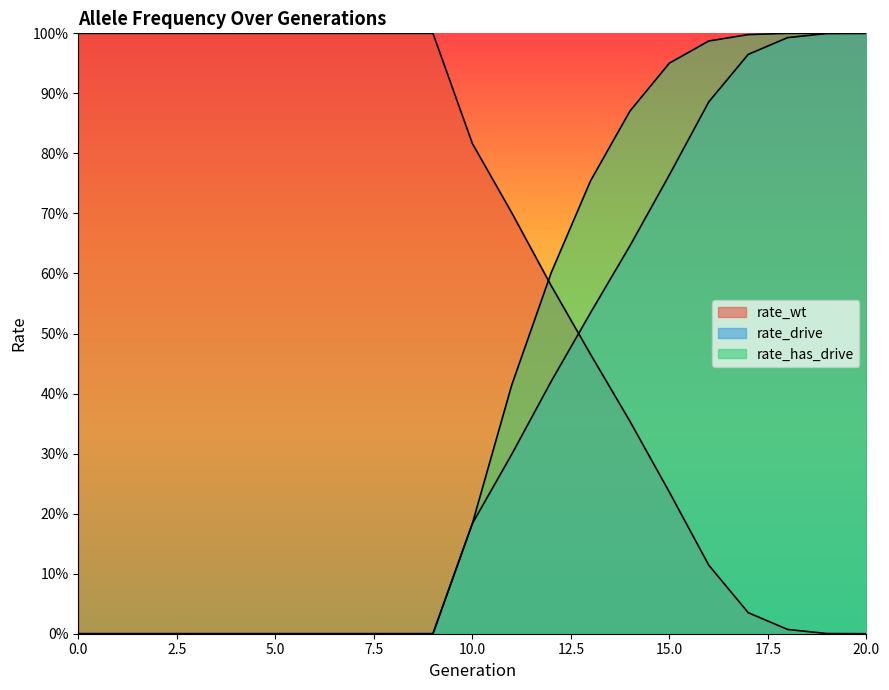

True or false: rate_has_drive has a value of 0.6 at 12.

True